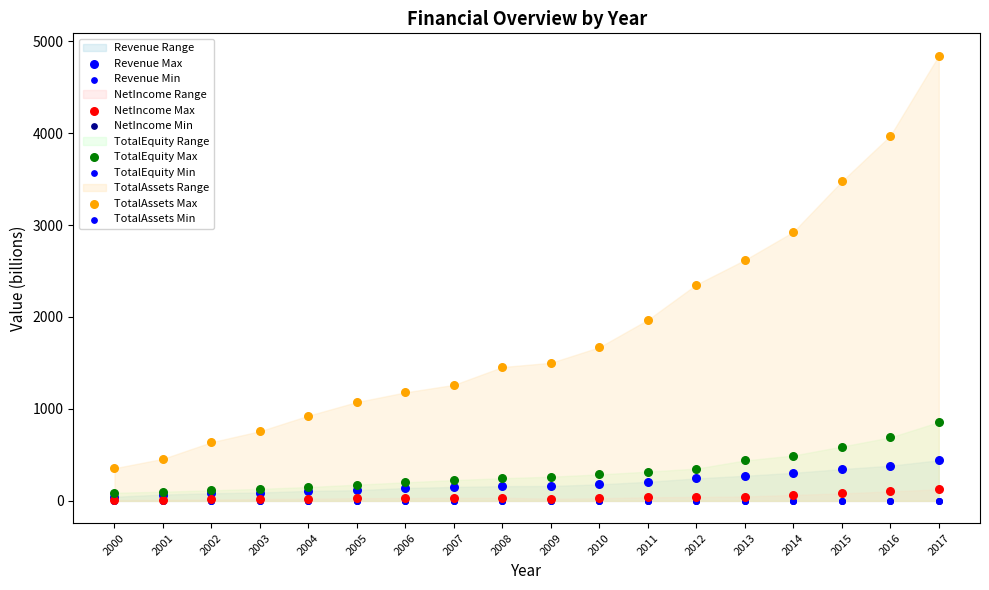

What are all the series names shown in the legend?

Revenue, NetIncome, TotalEquity, TotalAssets